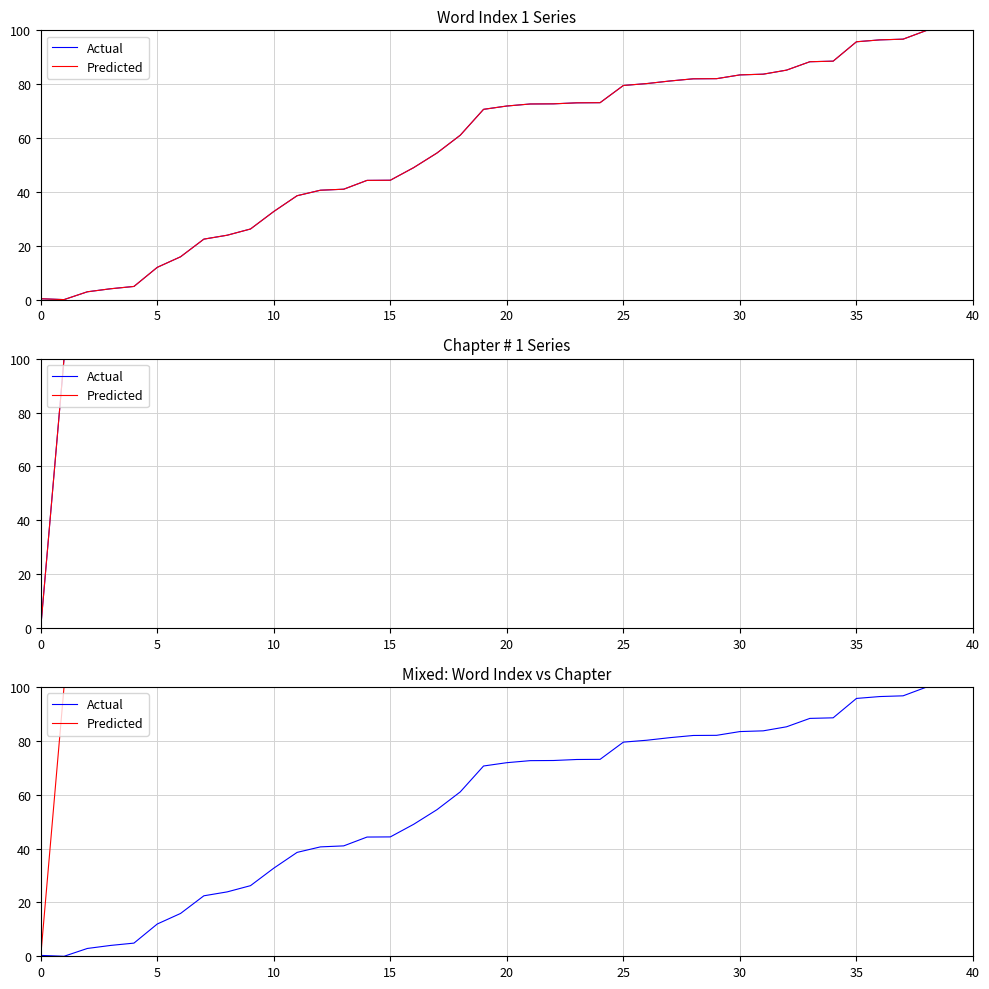

Between 35 and 31, which series saw the biggest shift?

Actual